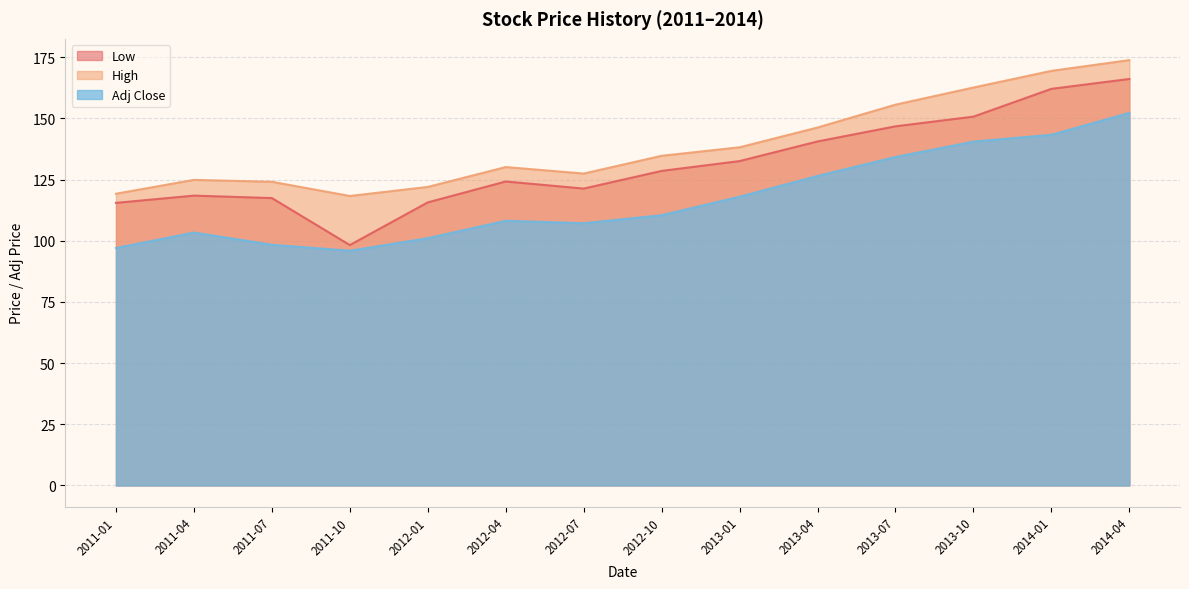

True or false: Low and High intersect in this chart.

False